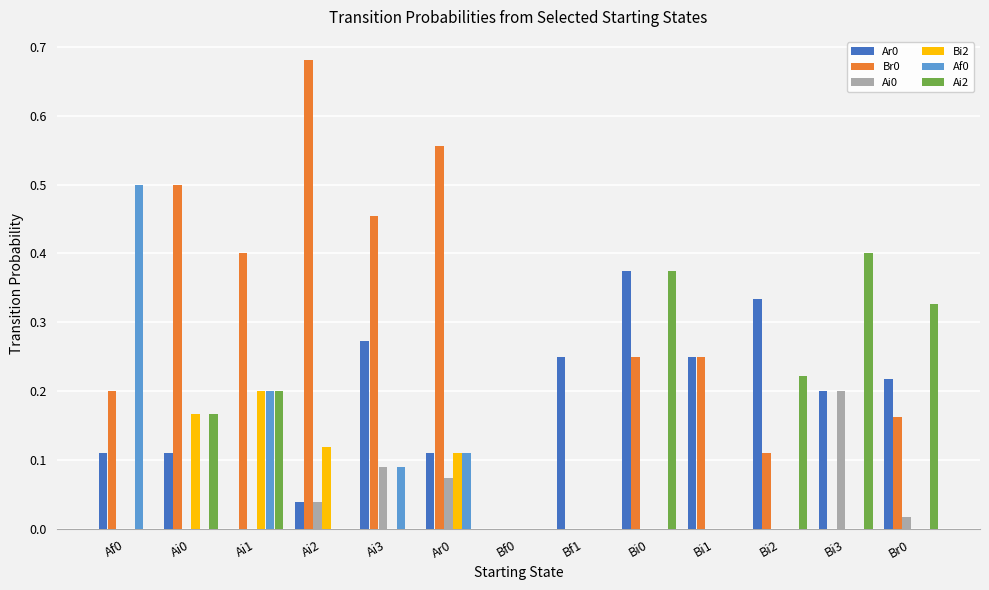

Which series changed the most between Bi0 and Bi1?

Ai2